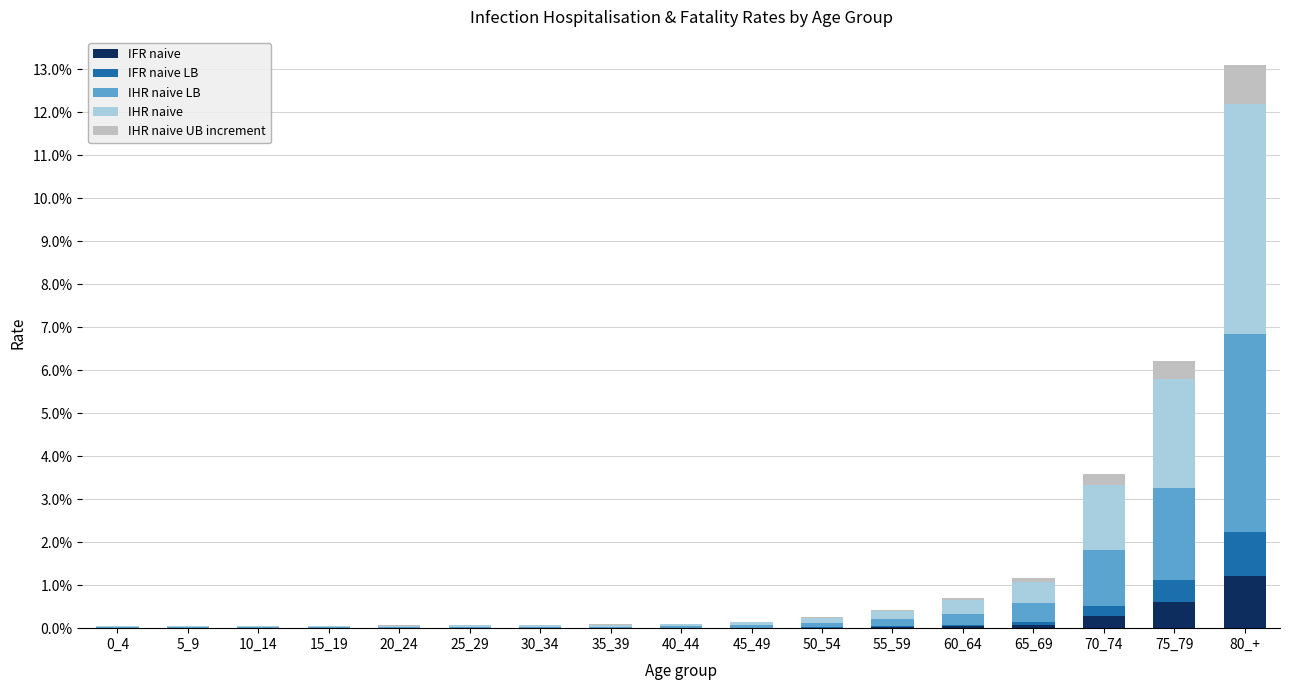

Is it true that IFR naive equals 1.2 at 80_+?

True